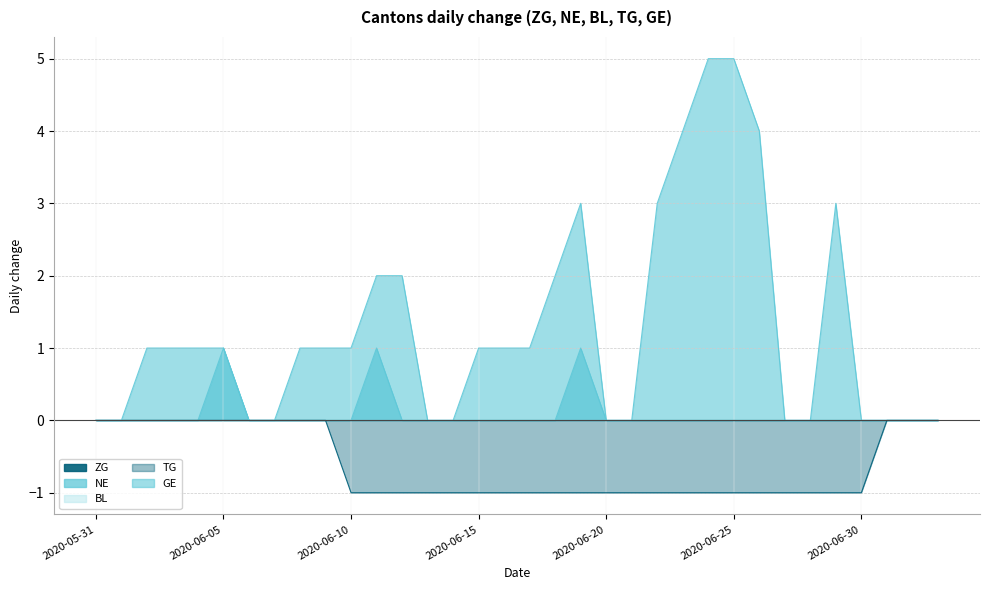

Count the GE values in the range 0 to 2.

27